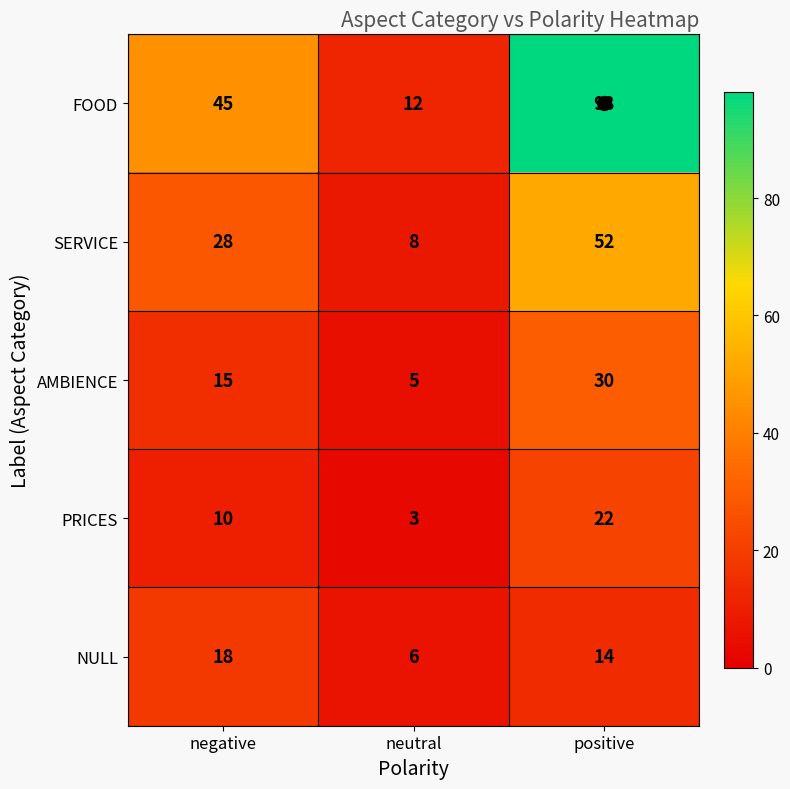

What is the difference between the maximum and second lowest values in the NULL series?

4